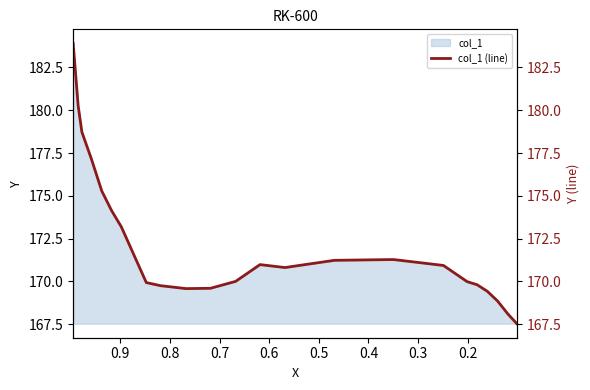

True or false: the data shows 260.3 at 13.

False